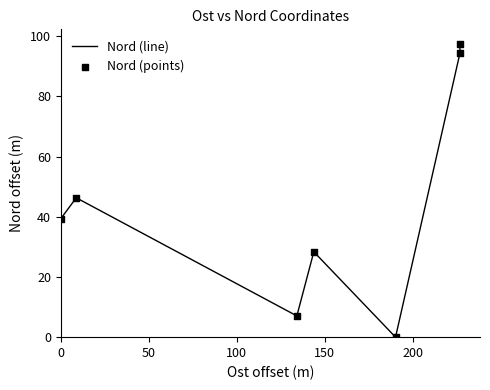

True or false: the data has more than 0 interior local peaks.

True